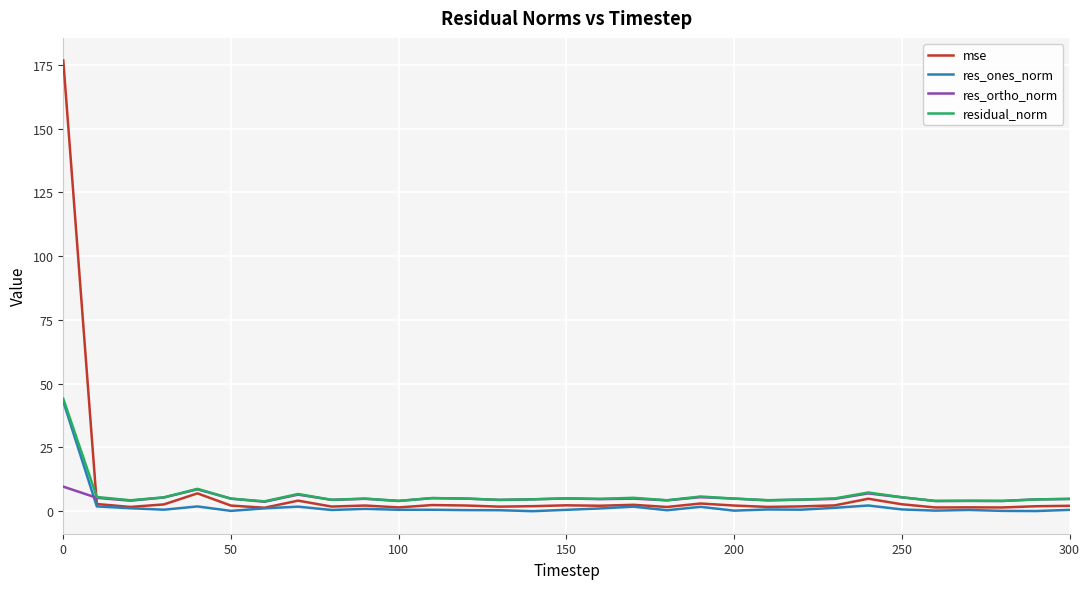

Is this an area chart (filled region under the line)?

No